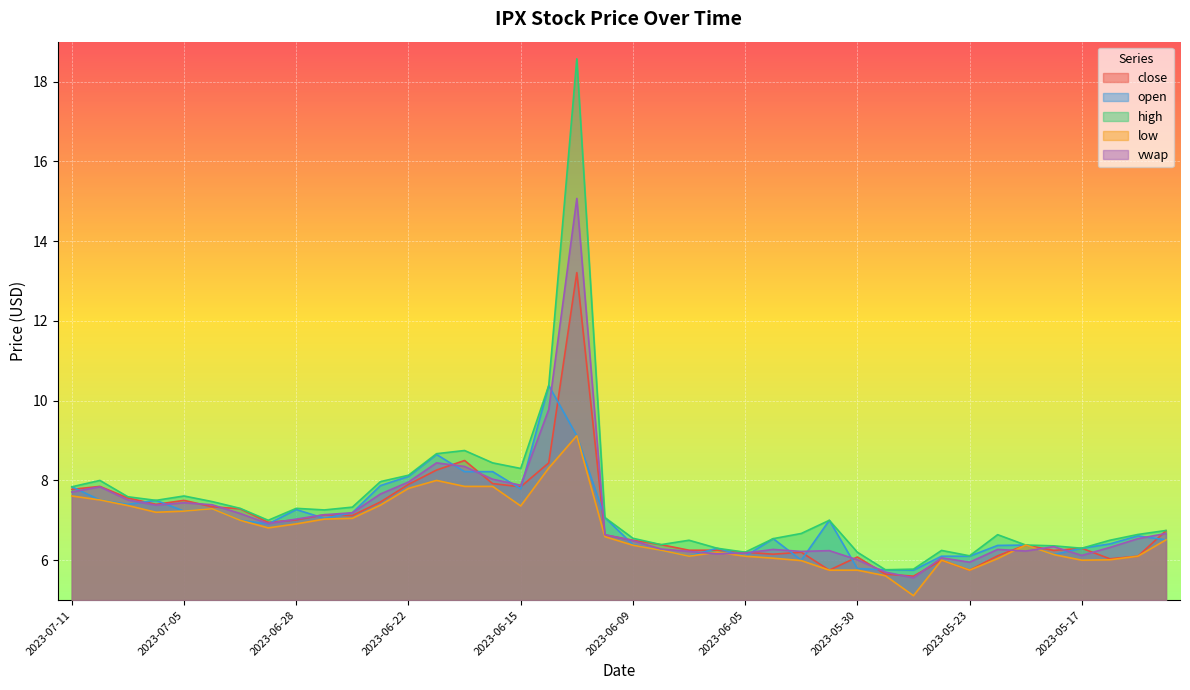

What is the sum of all close values?

279.8